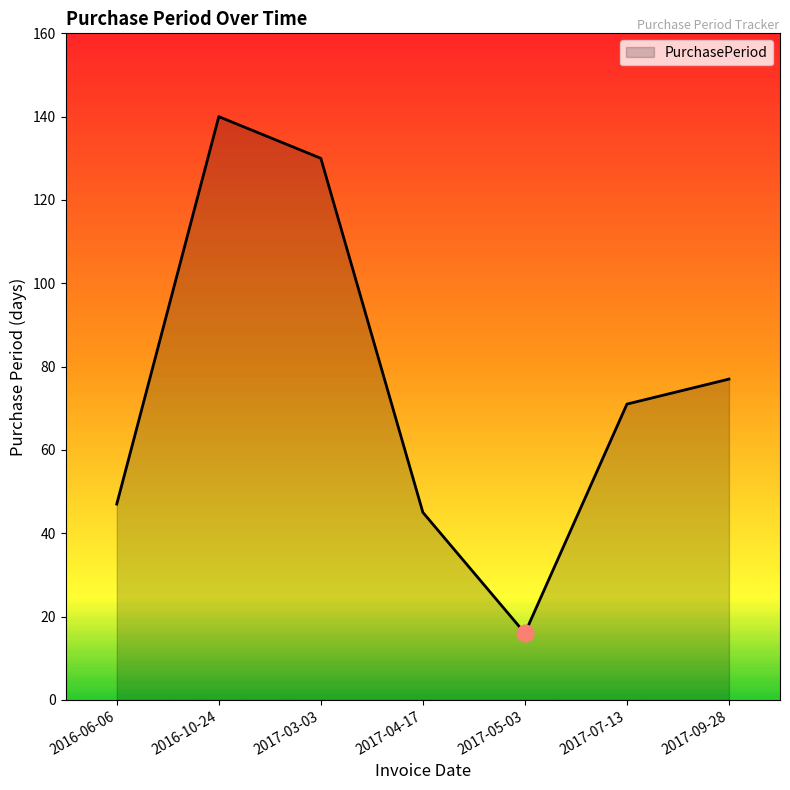

What is the average value?

75